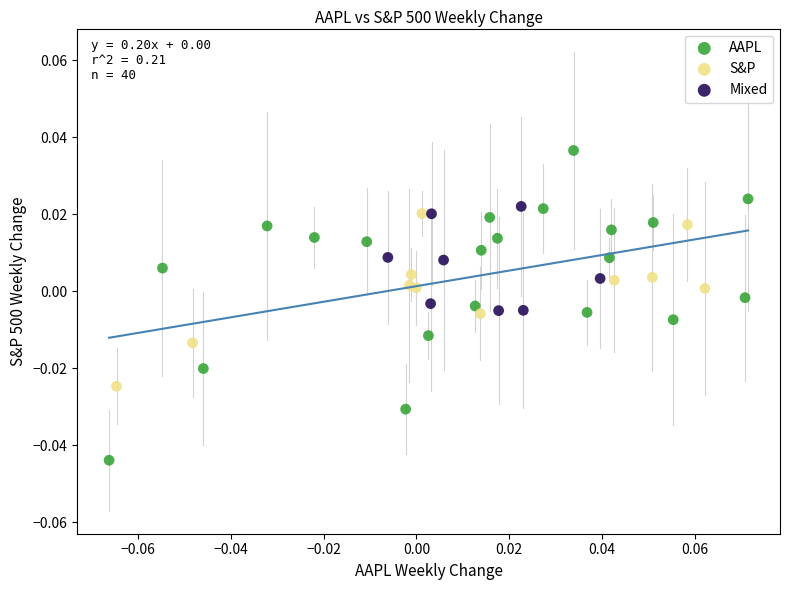

Which series reaches the minimum Y coordinate?

AAPL